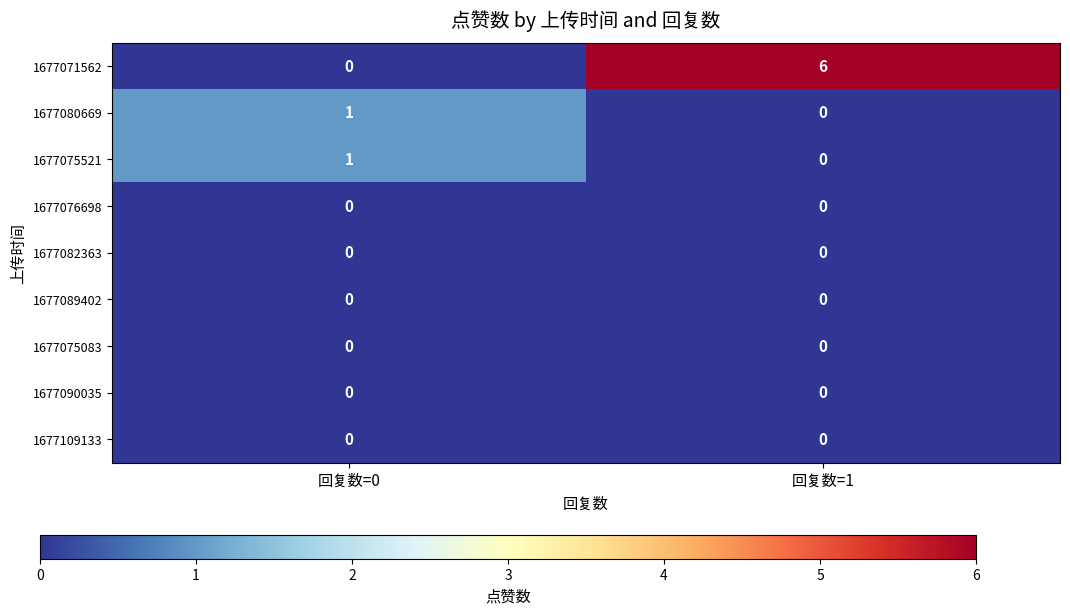

Which series has the largest total across all categories?

1677071562